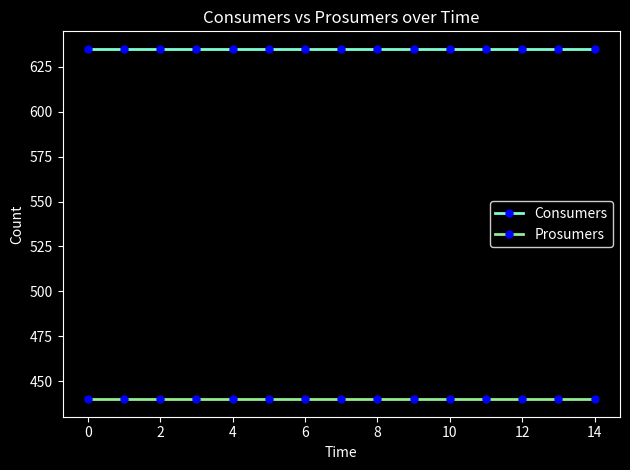

What is the value of the Prosumers point at the 15th from the left?

440